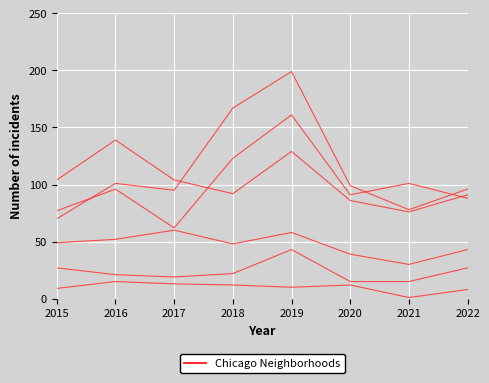

What is the spread (max minus min) of values at 2022?

88